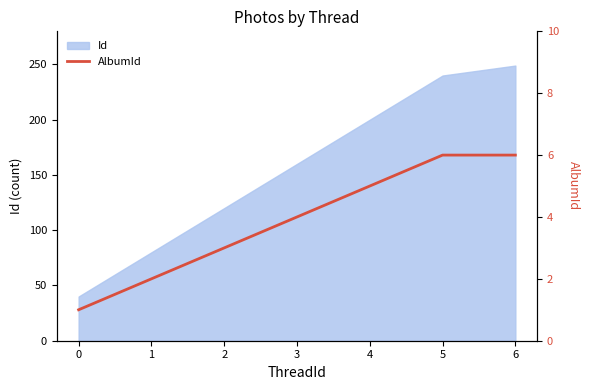

Count the number of categories in the chart.

7